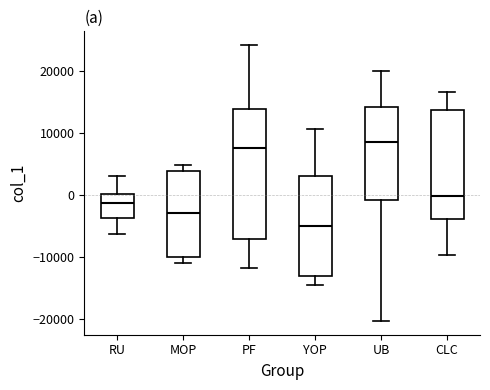

Reading left to right, transcribe this box plot: for each box, give where its median line is, the range the box spans, and where its two whiskers end, as read against the y-axis. The values are not printed on the chart, so give them approximately, as read against the axis.

RU: median -1000, box -4000 to 0, whiskers -6000 to 3000
MOP: median -3000, box -10000 to 4000, whiskers -11000 to 5000
PF: median 8000, box -7000 to 14000, whiskers -12000 to 24000
YOP: median -5000, box -13000 to 3000, whiskers -15000 to 11000
UB: median 9000, box -1000 to 14000, whiskers -20000 to 20000
CLC: median 0, box -4000 to 14000, whiskers -10000 to 17000